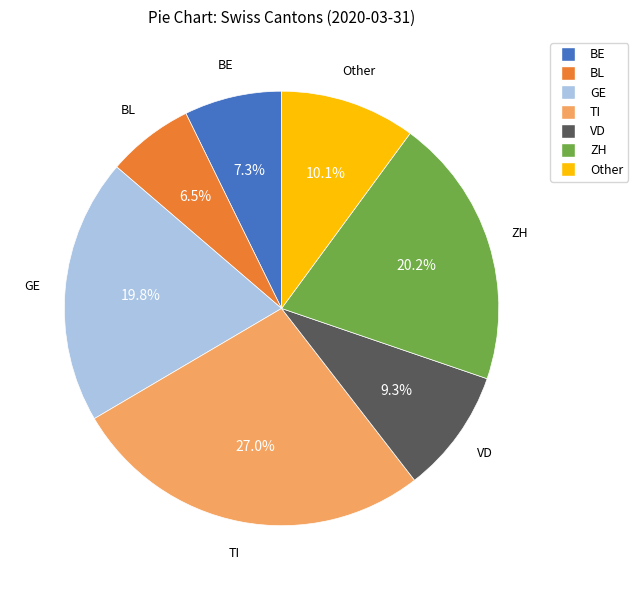

Does any single category account for the majority?

No